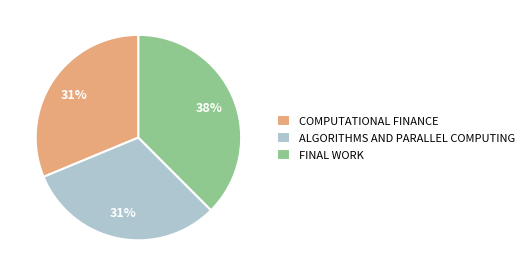

Count the number of slices in the pie.

3